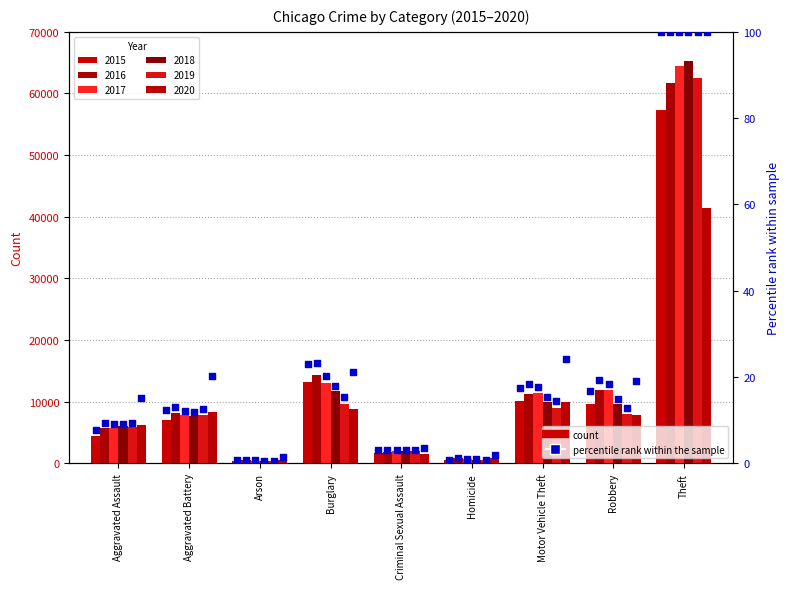

What is the change in value from Arson to Motor Vehicle Theft?

+16.8